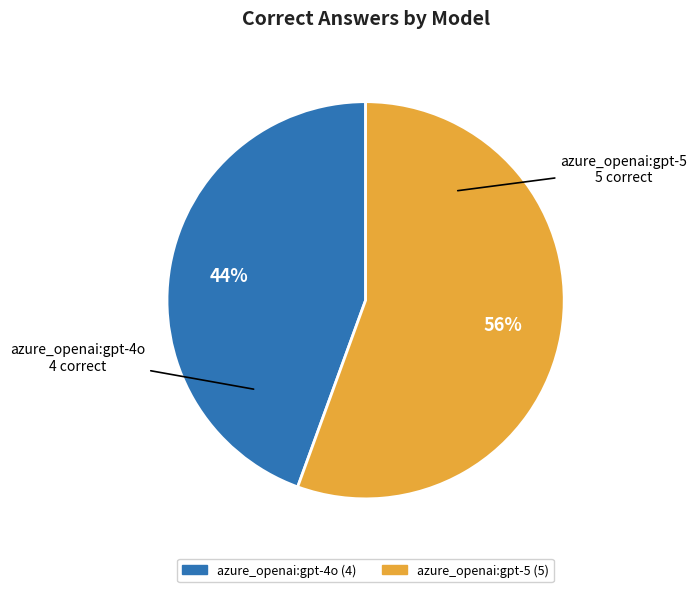

Which slice represents more than half of the pie?

azure_openai:gpt-5